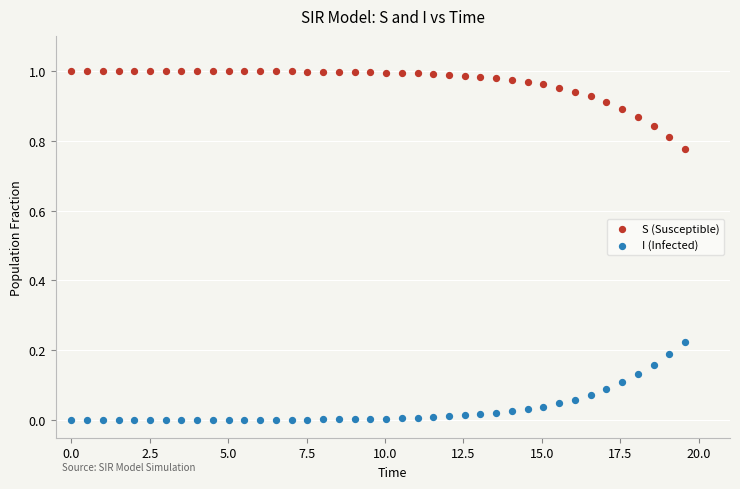

Which series contains the lowest Y value?

I (Infected)